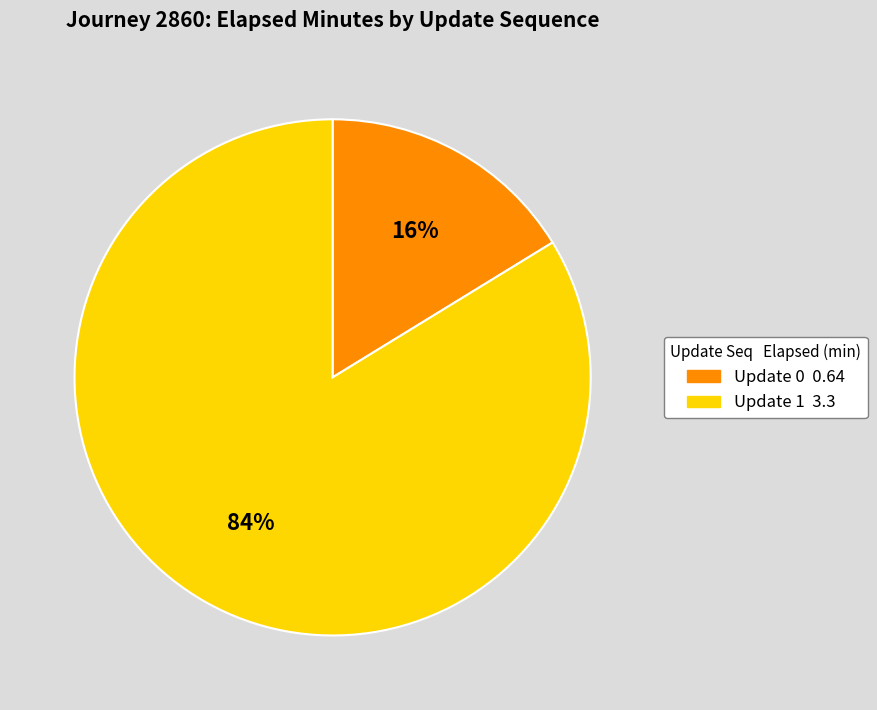

Is there any slice that represents more than half of the pie?

Yes